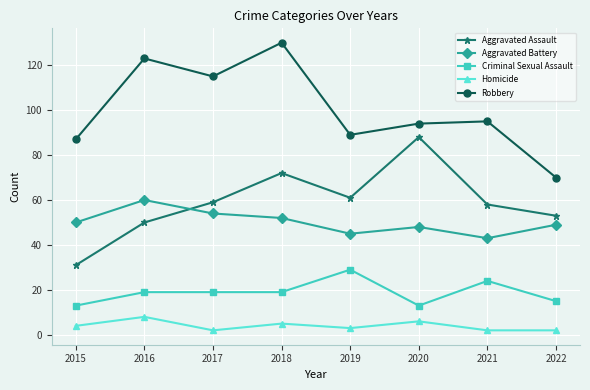

Count the Homicide values in the range 2 to 6.

7